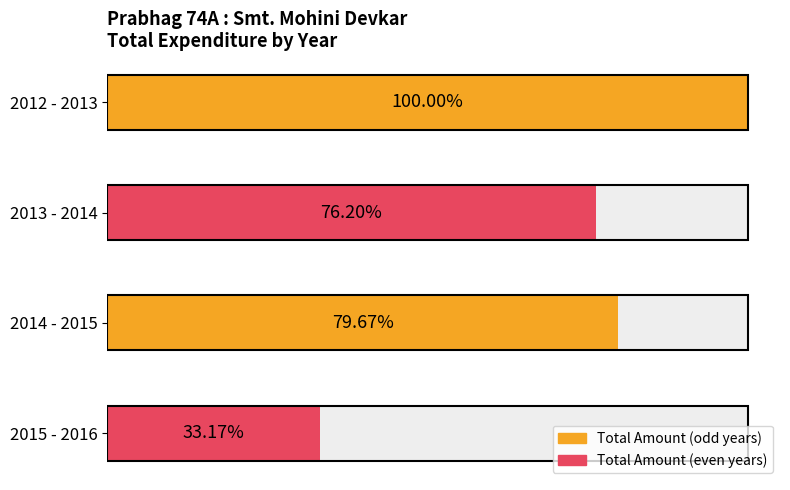

Count the number of values greater than 1078011.

2